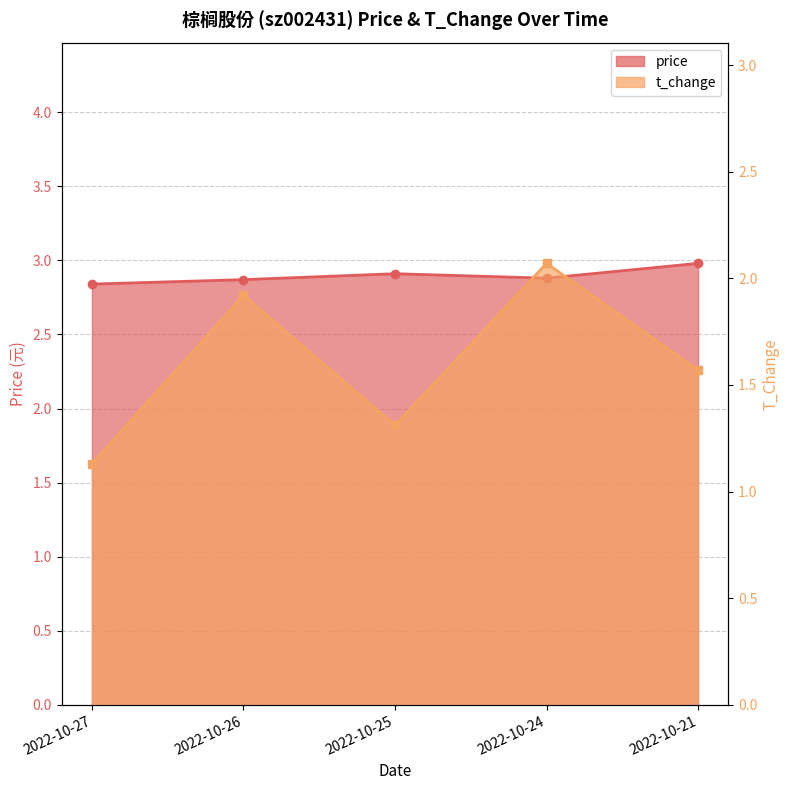

What is the difference between the highest and lowest values at 2022-10-24?

0.8